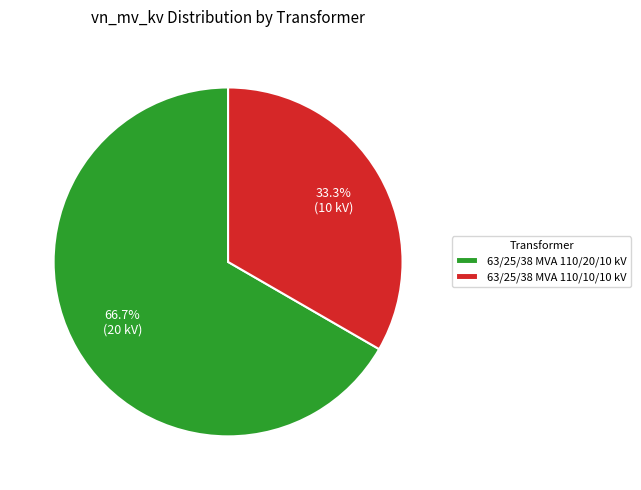

Which slice is the largest?

63/25/38 MVA 110/20/10 kV